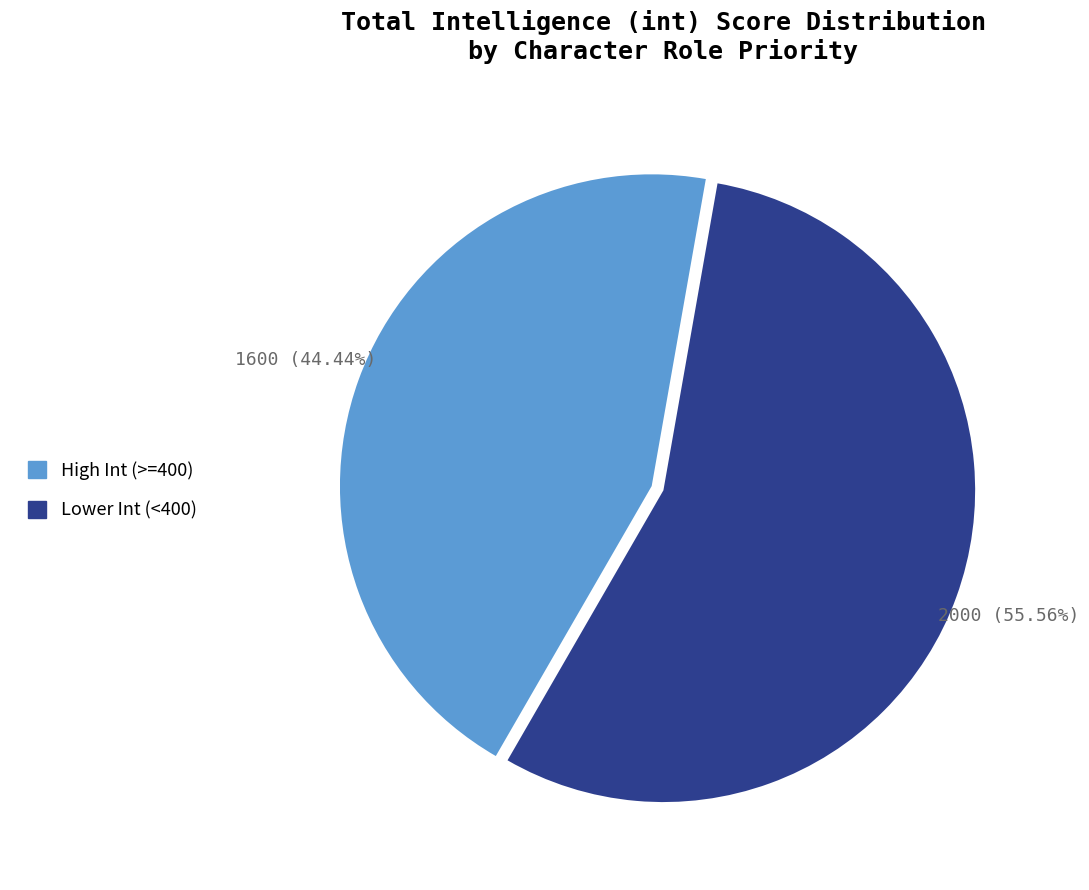

Is there a majority slice in this chart?

Yes